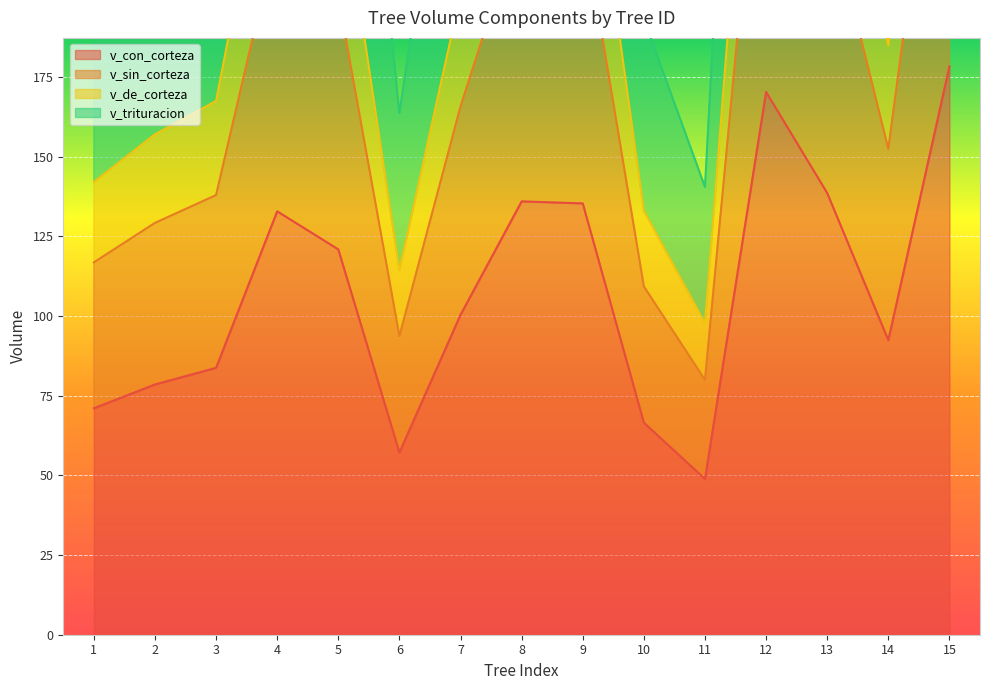

What is the sum of all v_de_corteza values?

3222.4